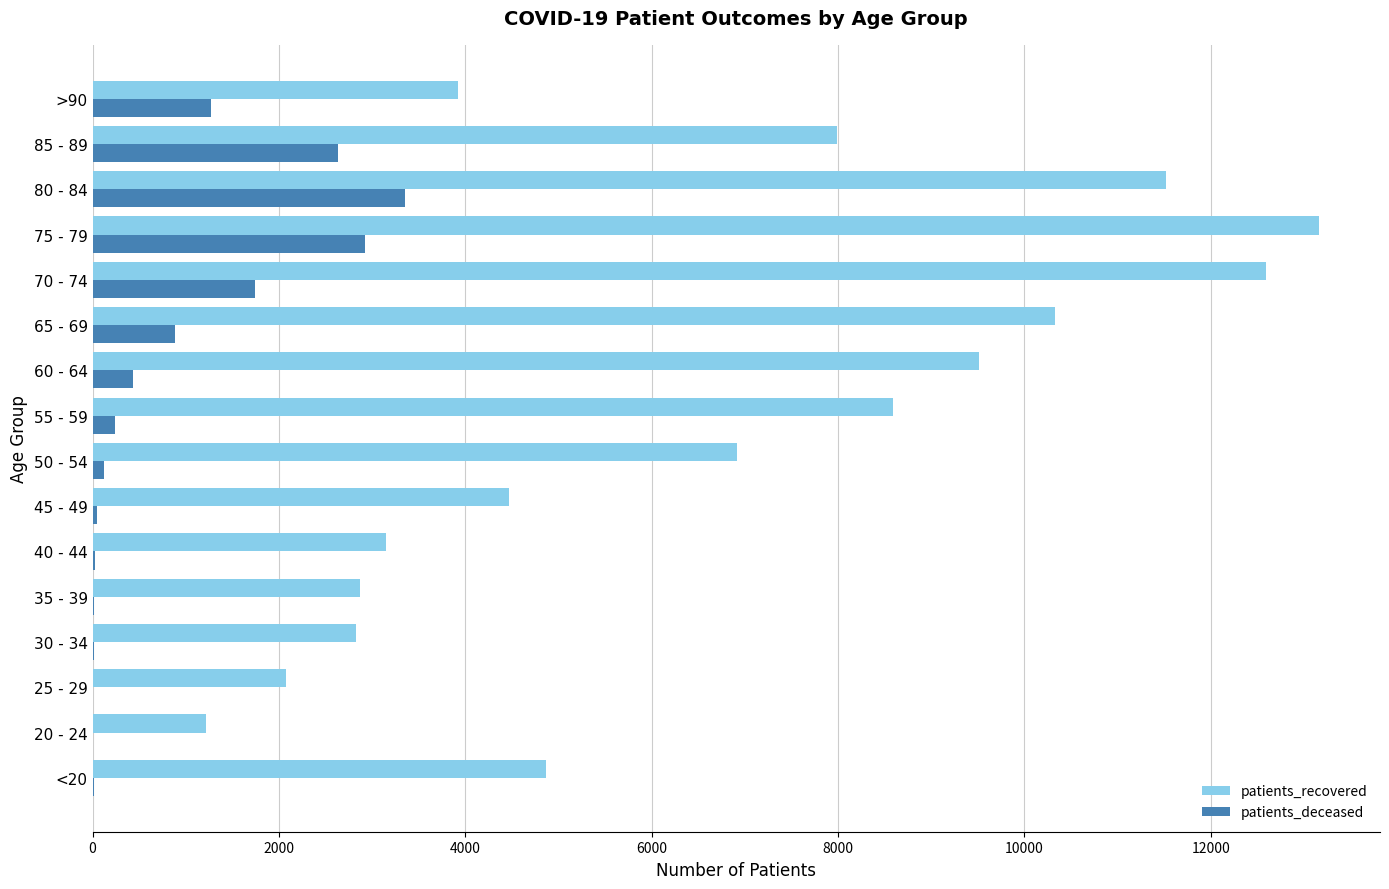

What is the sum of all patients_recovered values?

105997